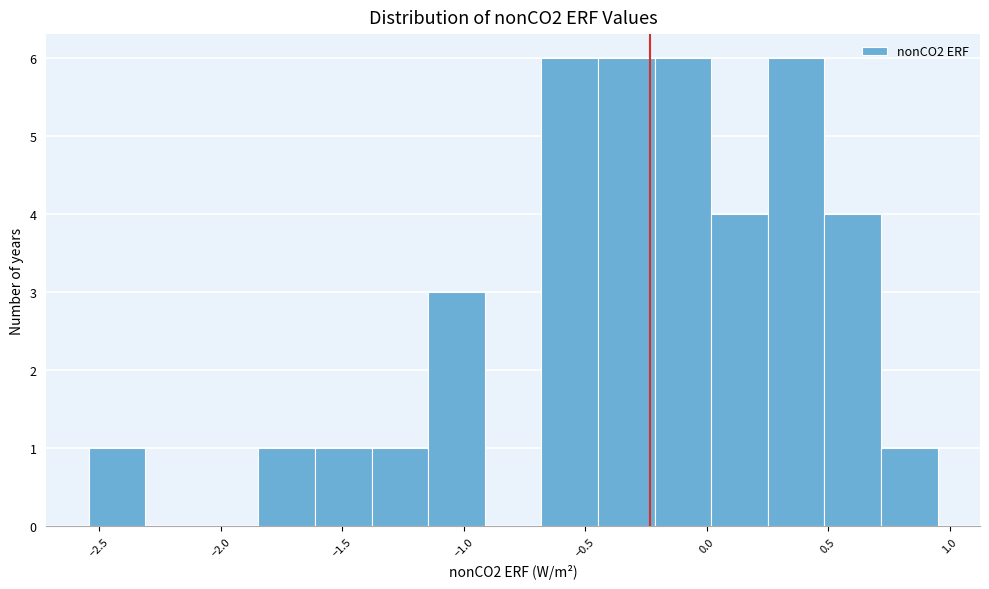

How tall is the bar that spans -0.70 to -0.45 on the x-axis? Neither the bar edges nor the heights are printed on the chart, so give them approximately, as read against the axes.

6